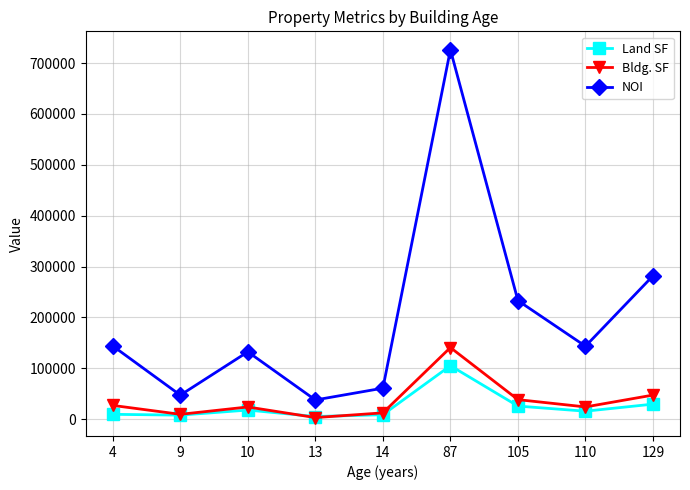

True or false: NOI and Bldg. SF intersect in this chart.

False